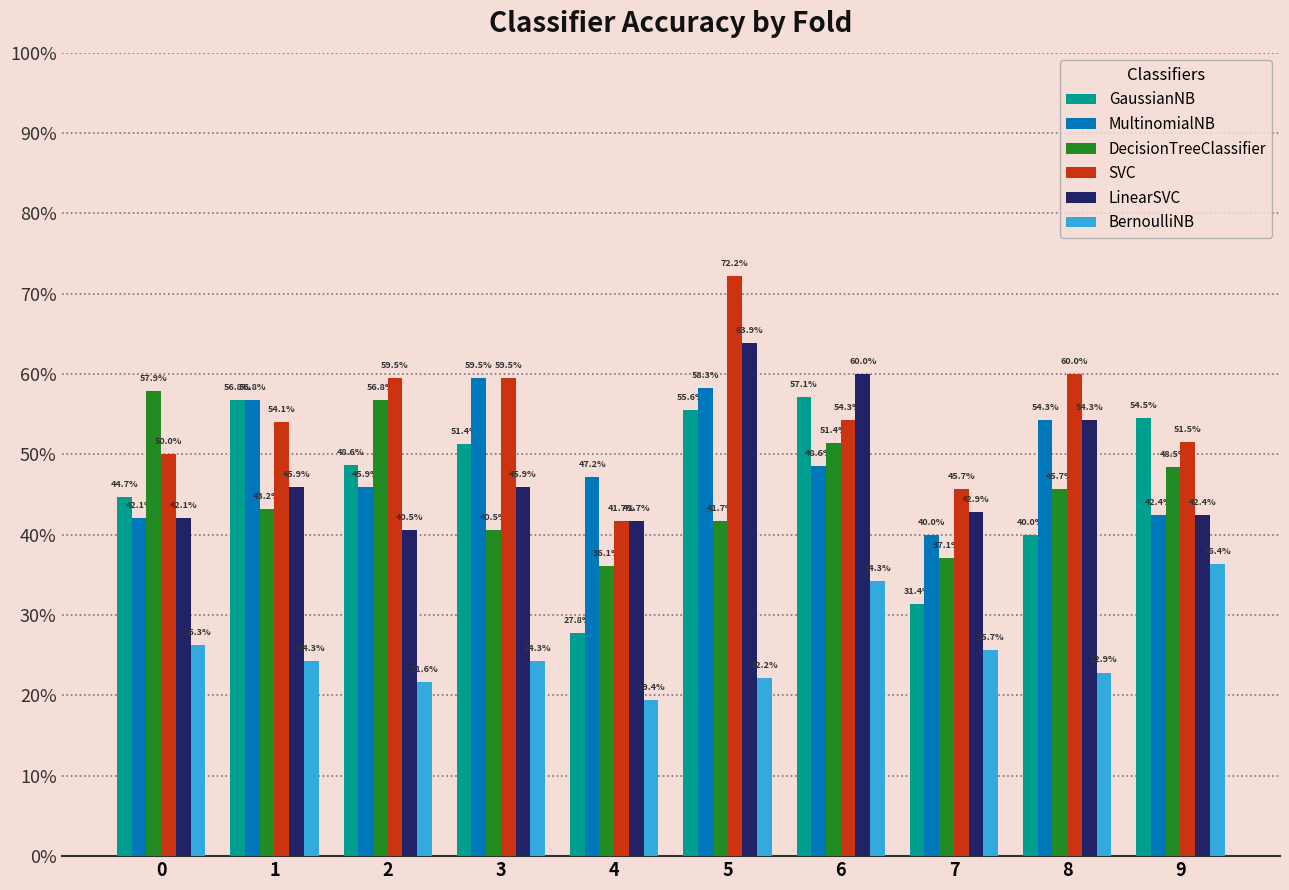

What are all the series names shown in the legend?

GaussianNB, MultinomialNB, DecisionTreeClassifier, SVC, LinearSVC, BernoulliNB